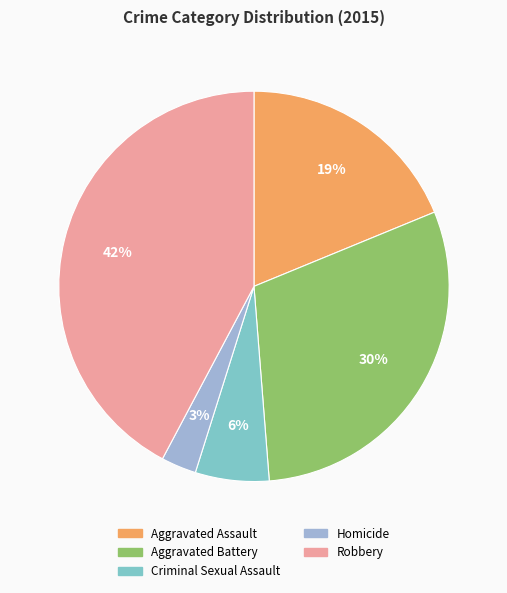

Count the number of slices in the pie.

5